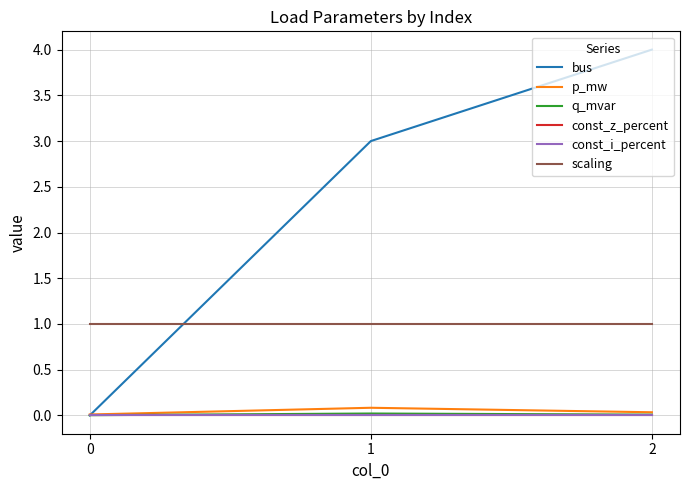

Between 0 and 2, which series saw the biggest shift?

bus